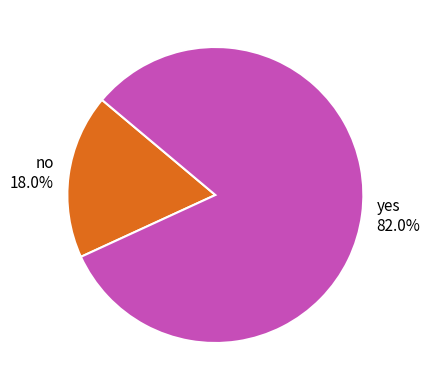

Which slice represents more than half of the pie?

yes